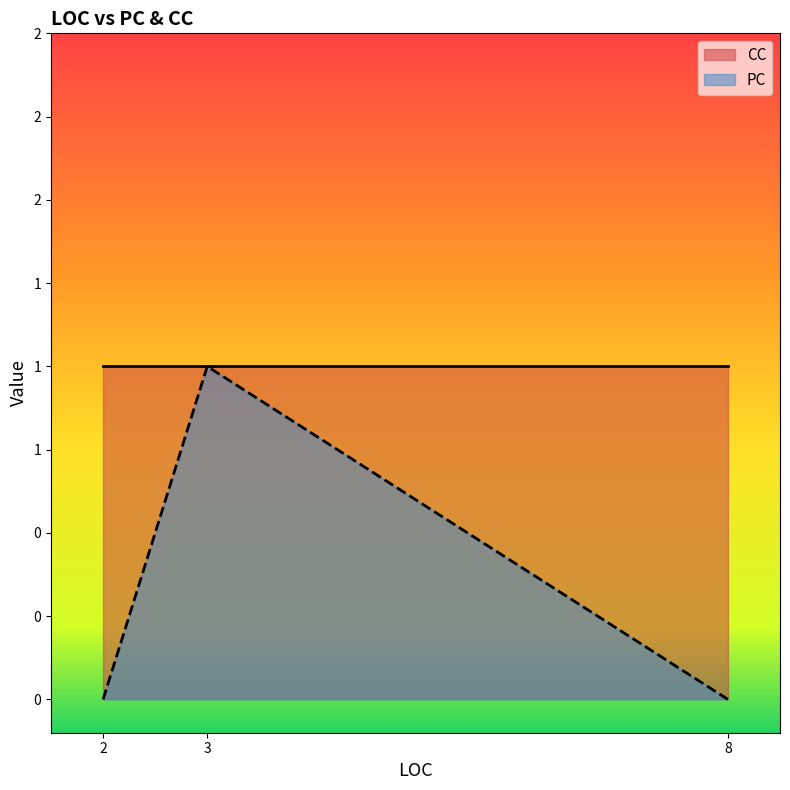

Reading left to right, extract all data points from this chart.

PC: 2=0	8=0	3=1
CC: 2=1	8=1	3=1